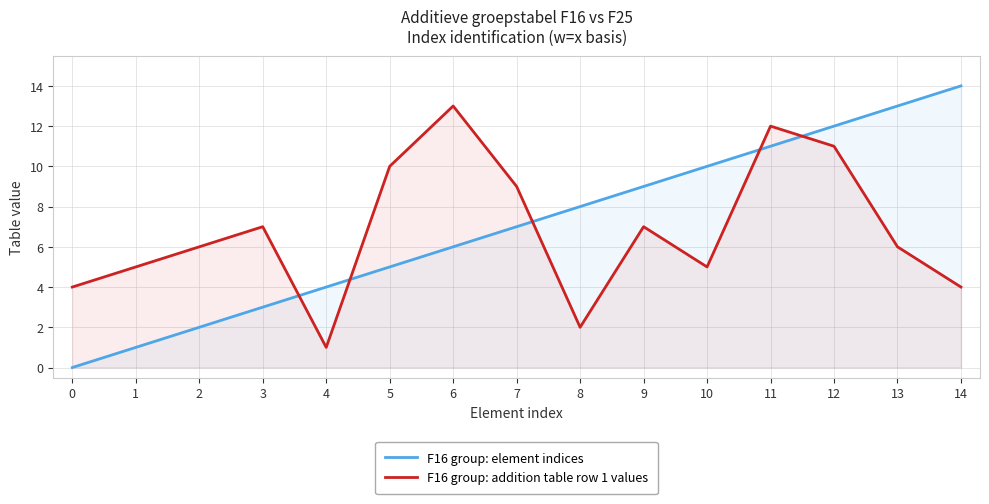

How many intersections are there between F16 group: element indices and F16 group: addition table row 1 values?

5